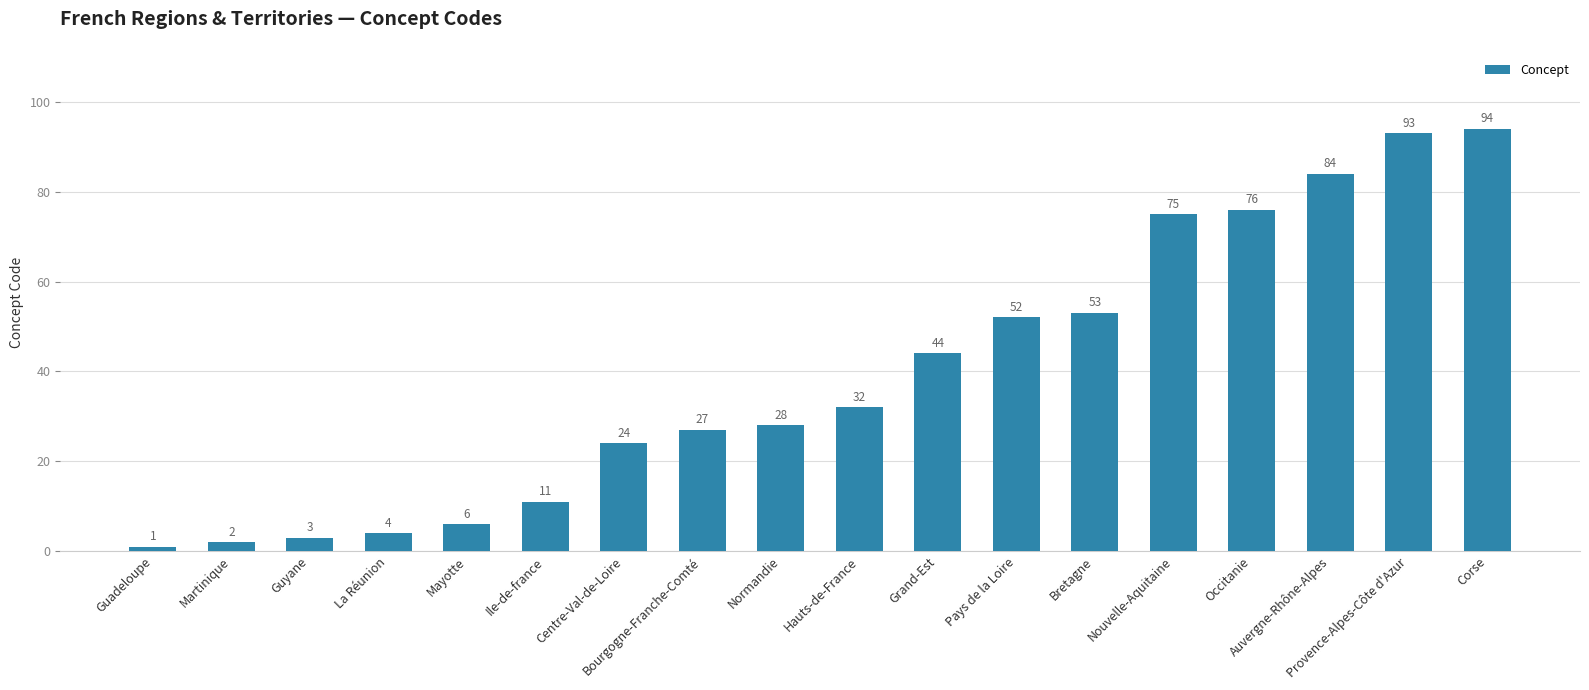

Reading right to left, list all the values displayed in this chart.

Corse=94	Provence-Alpes-Côte d'Azur=93	Auvergne-Rhône-Alpes=84	Occitanie=76	Nouvelle-Aquitaine=75	Bretagne=53	Pays de la Loire=52	Grand-Est=44	Hauts-de-France=32	Normandie=28	Bourgogne-Franche-Comté=27	Centre-Val-de-Loire=24	Ile-de-france=11	Mayotte=6	La Réunion=4	Guyane=3	Martinique=2	Guadeloupe=1